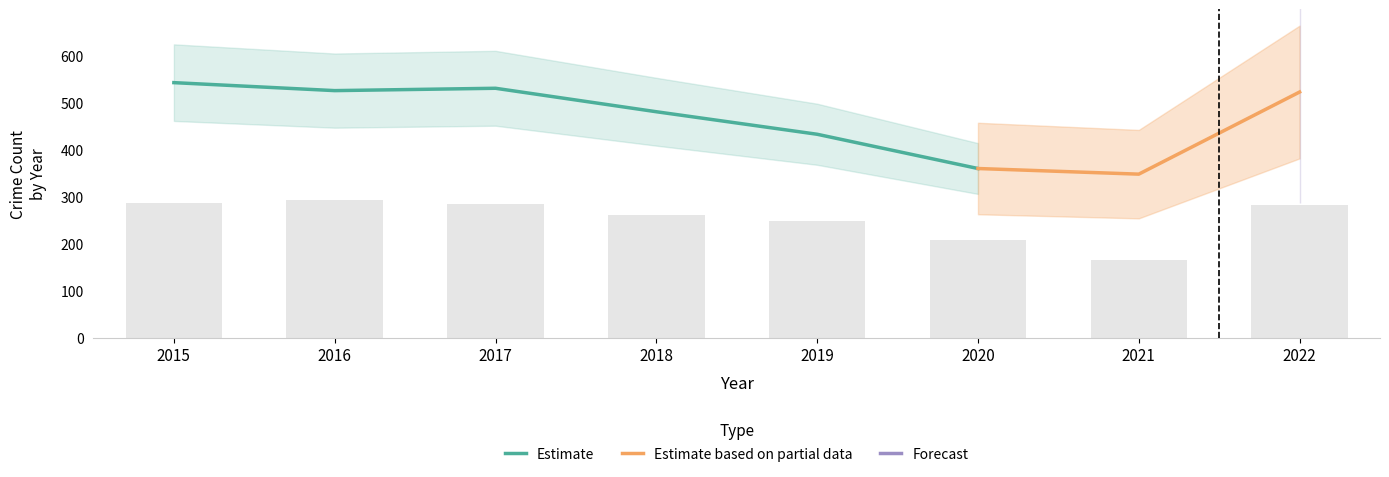

True or false: Robbery has a value of 72 at 2017.

False